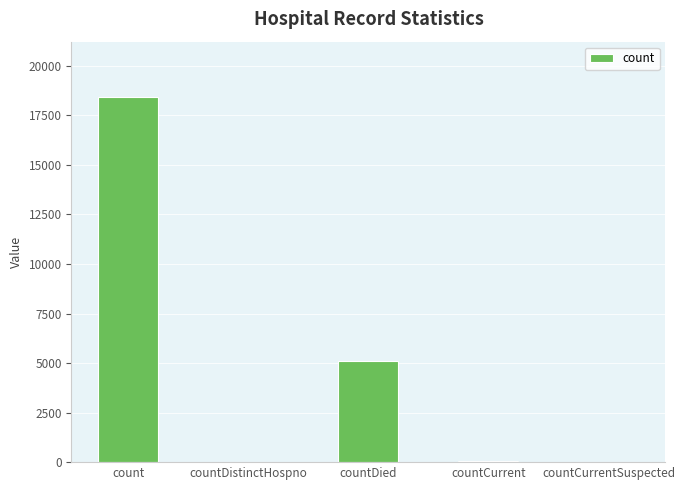

The value at count is 18455. True or false?

True